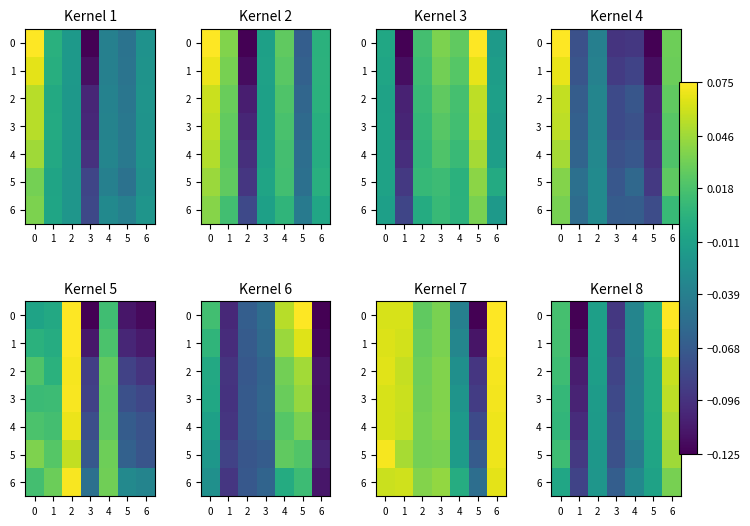

How many categories are shown in the chart?

7